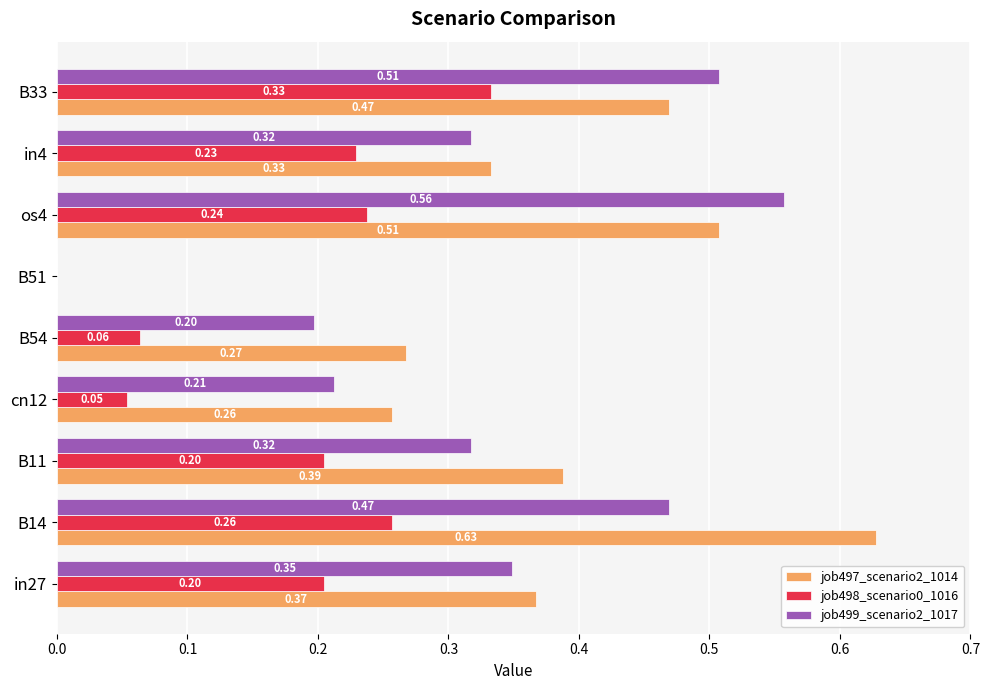

What is the sum of the job497_scenario2_1014 values at os4 and in4?

0.8